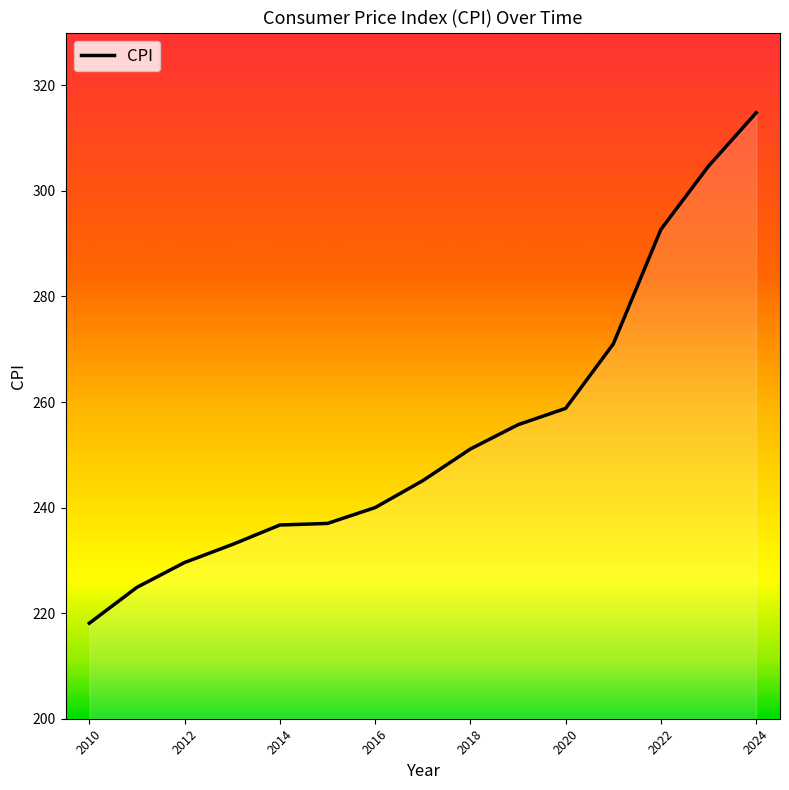

How many lines are shown in the chart?

1